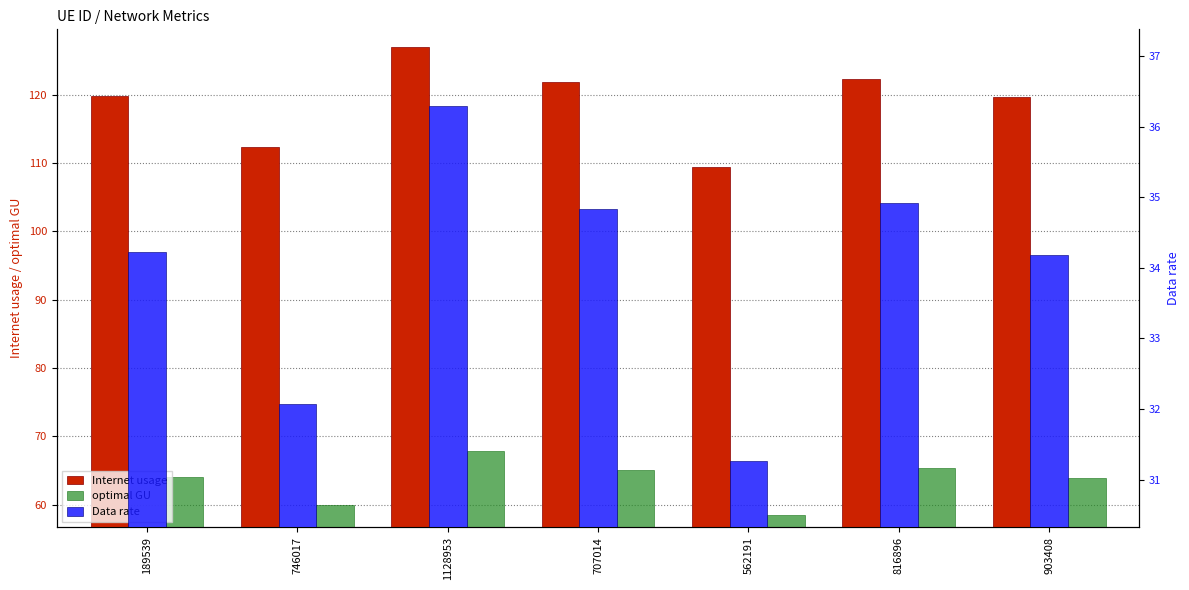

What is the label of the 4th bar from the left?

707014